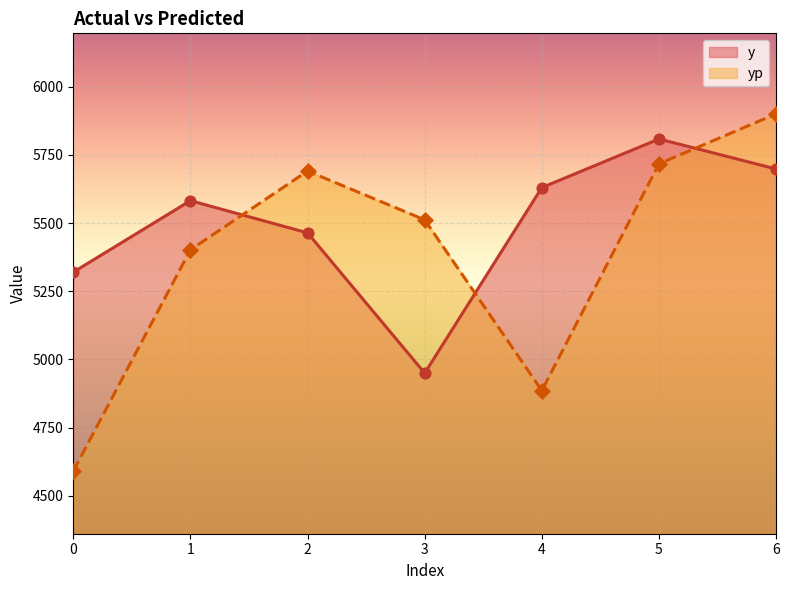

Which series has the largest total across all categories?

y